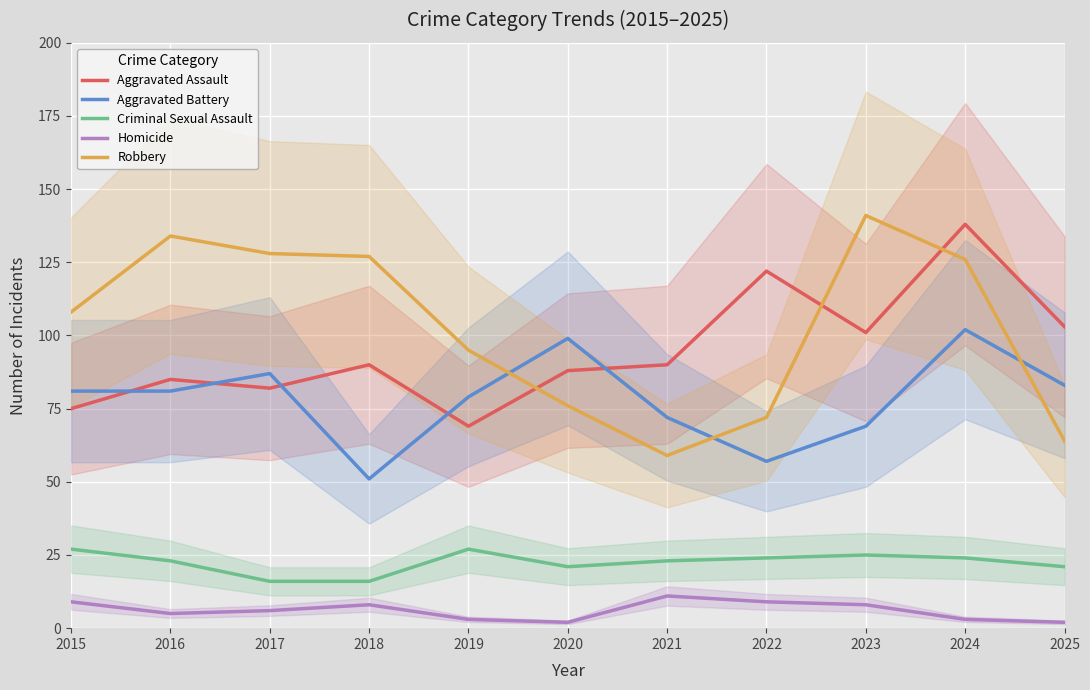

True or false: Robbery and Homicide intersect in this chart.

False